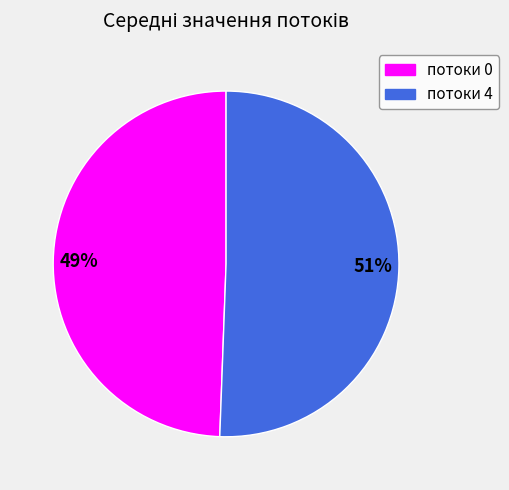

Combined, do потоки 4 and потоки 0 account for over 50%?

Yes